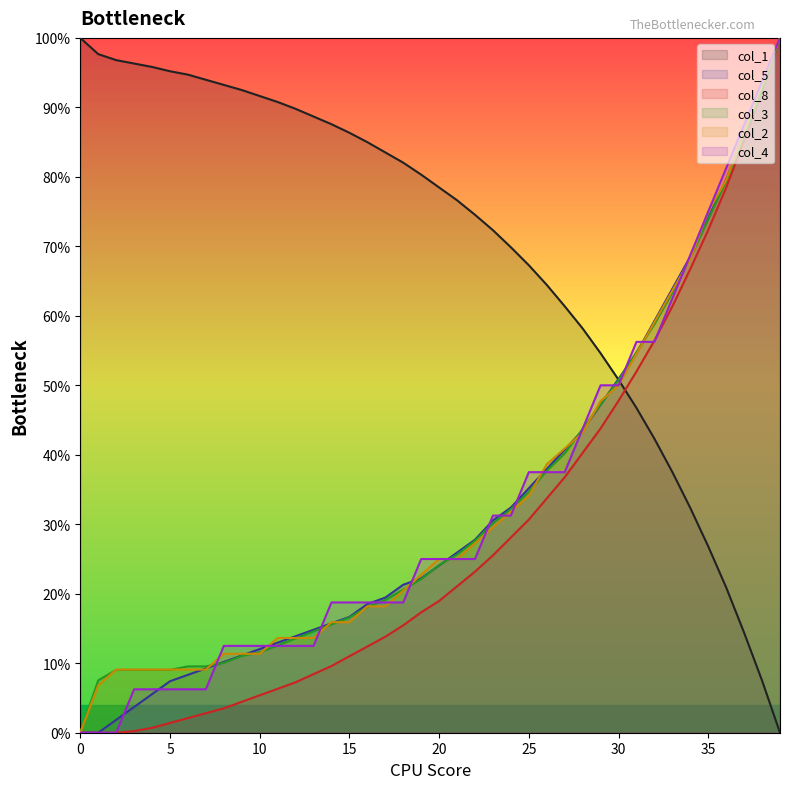

At 7, list the series in order from largest to smallest.

col_1, col_3, col_5, col_2, col_4, col_8